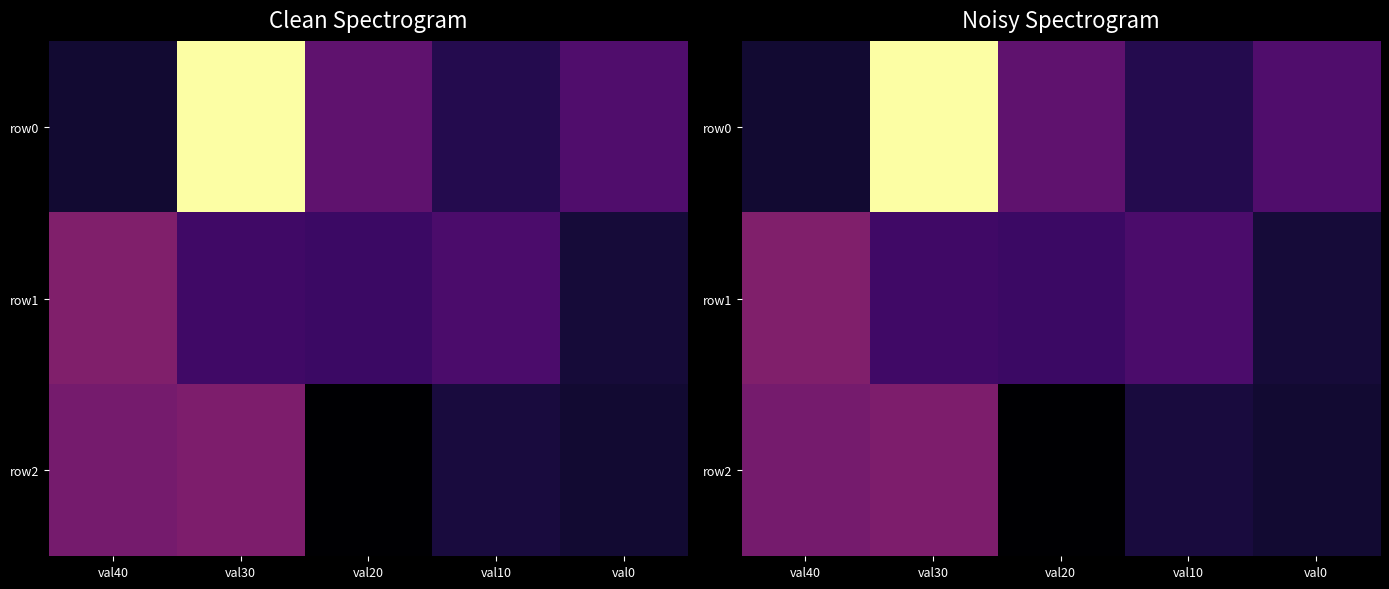

List the labels in order of row2 value, largest first.

val30, val40, val10, val0, val20